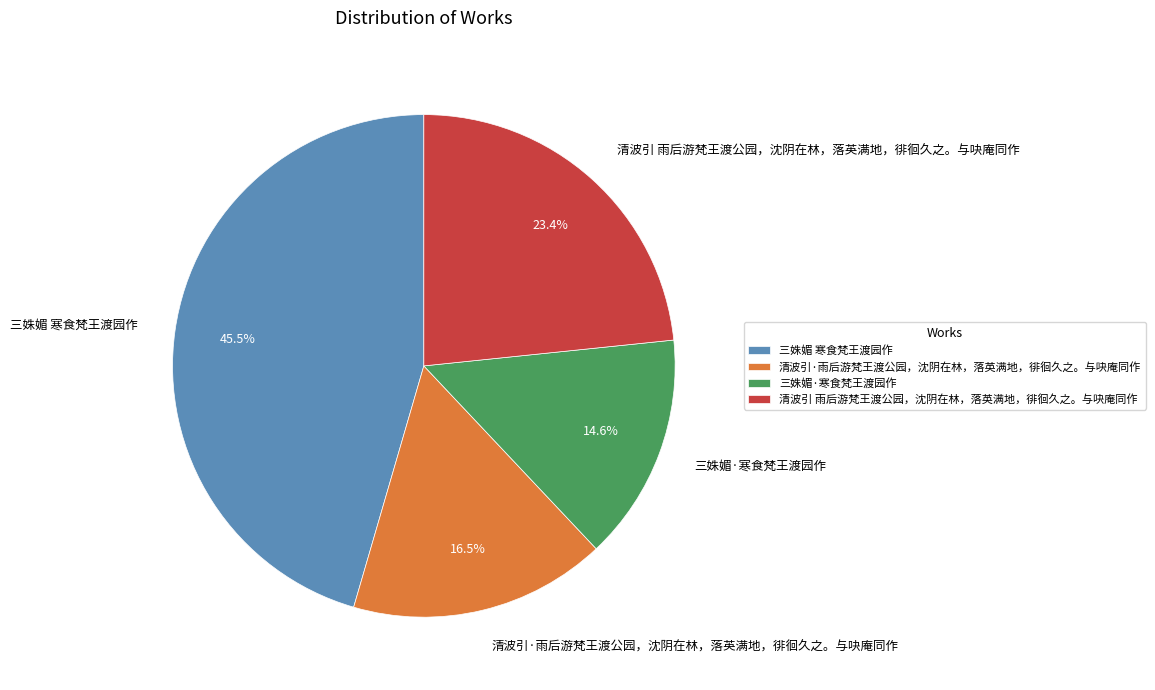

Is there a majority slice in this chart?

No